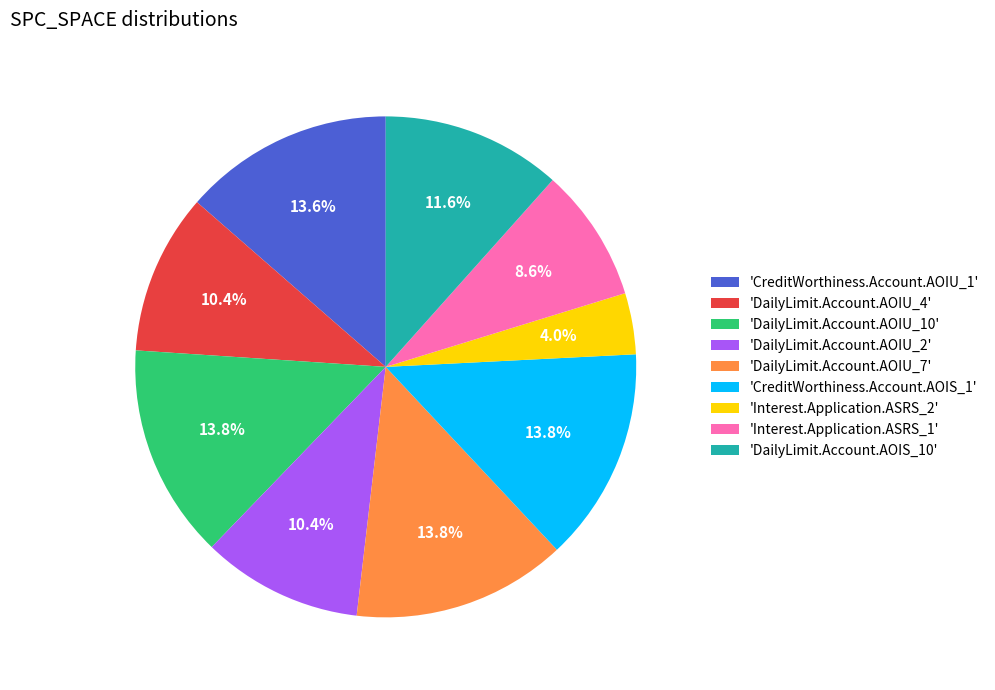

Does any single category account for the majority?

No